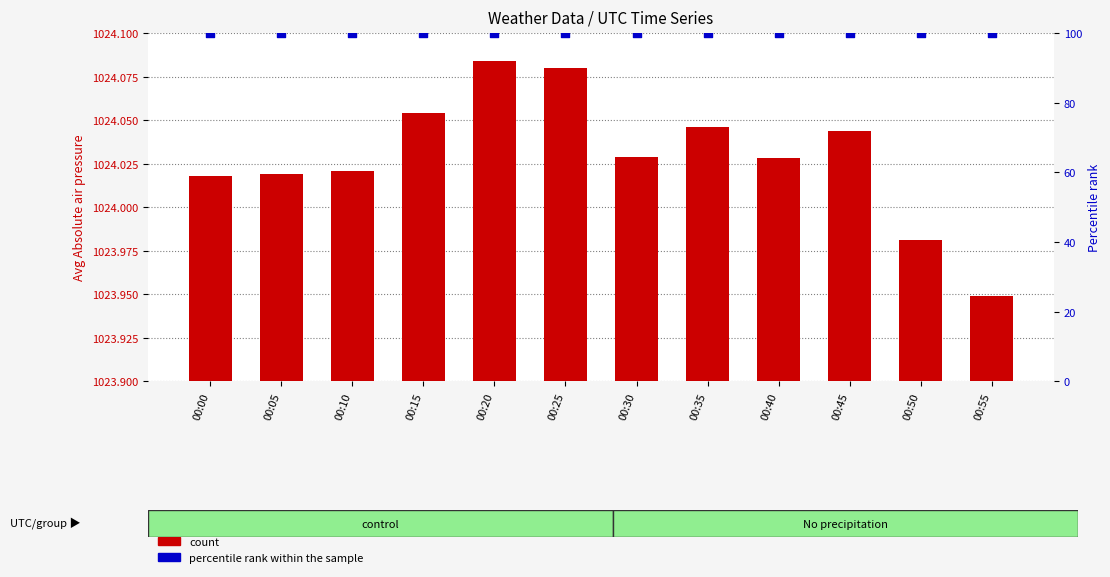

Is the value of count at 00:15 greater than the value of percentile rank within the sample at 00:35?

Yes